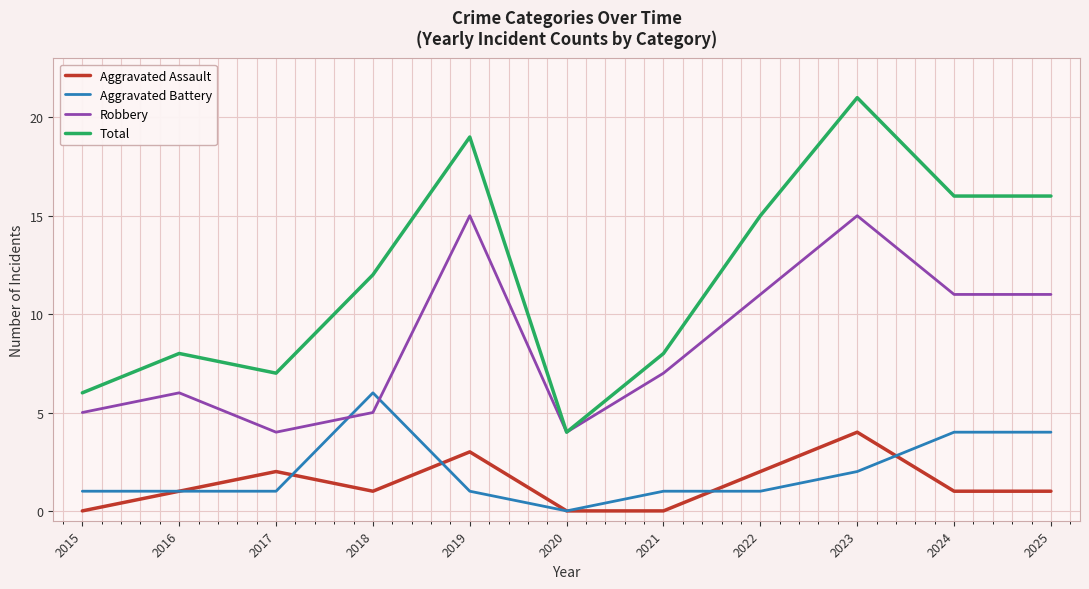

At which category is the sum across all series the highest?

2023